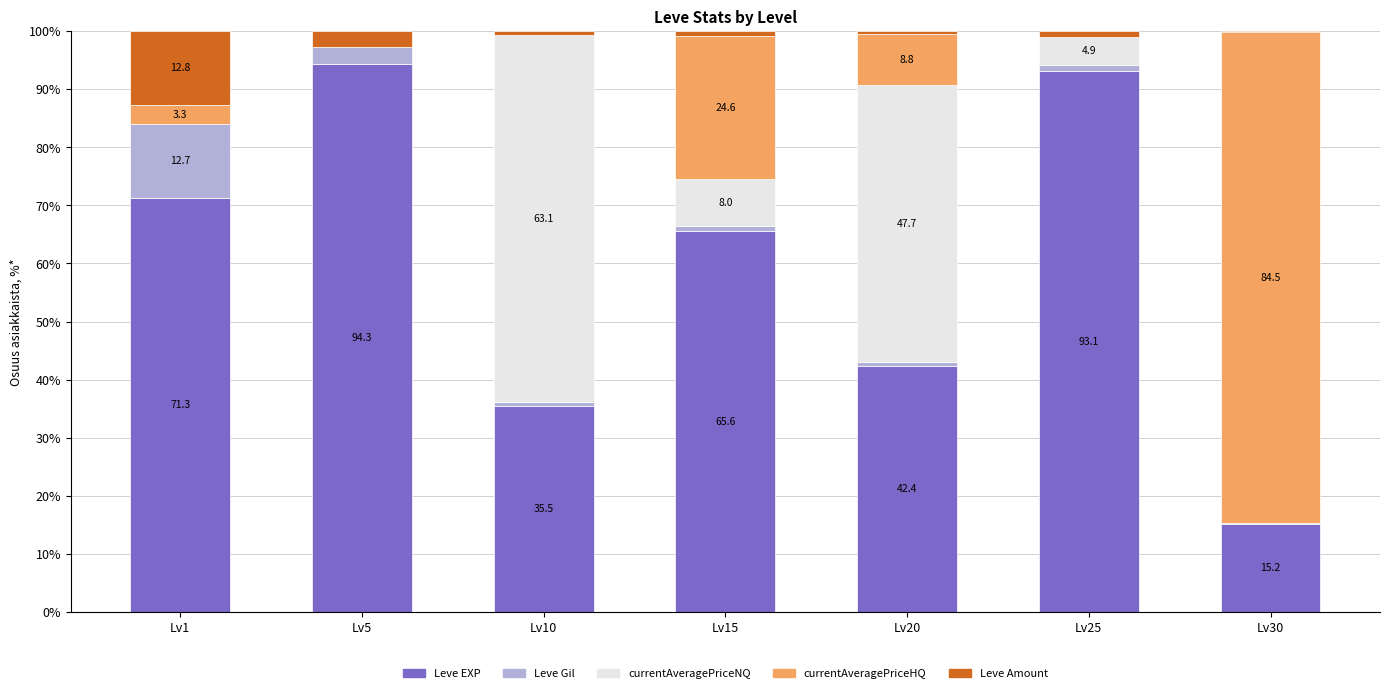

True or false: Leve EXP has a value of 93.1 at Lv25.

True